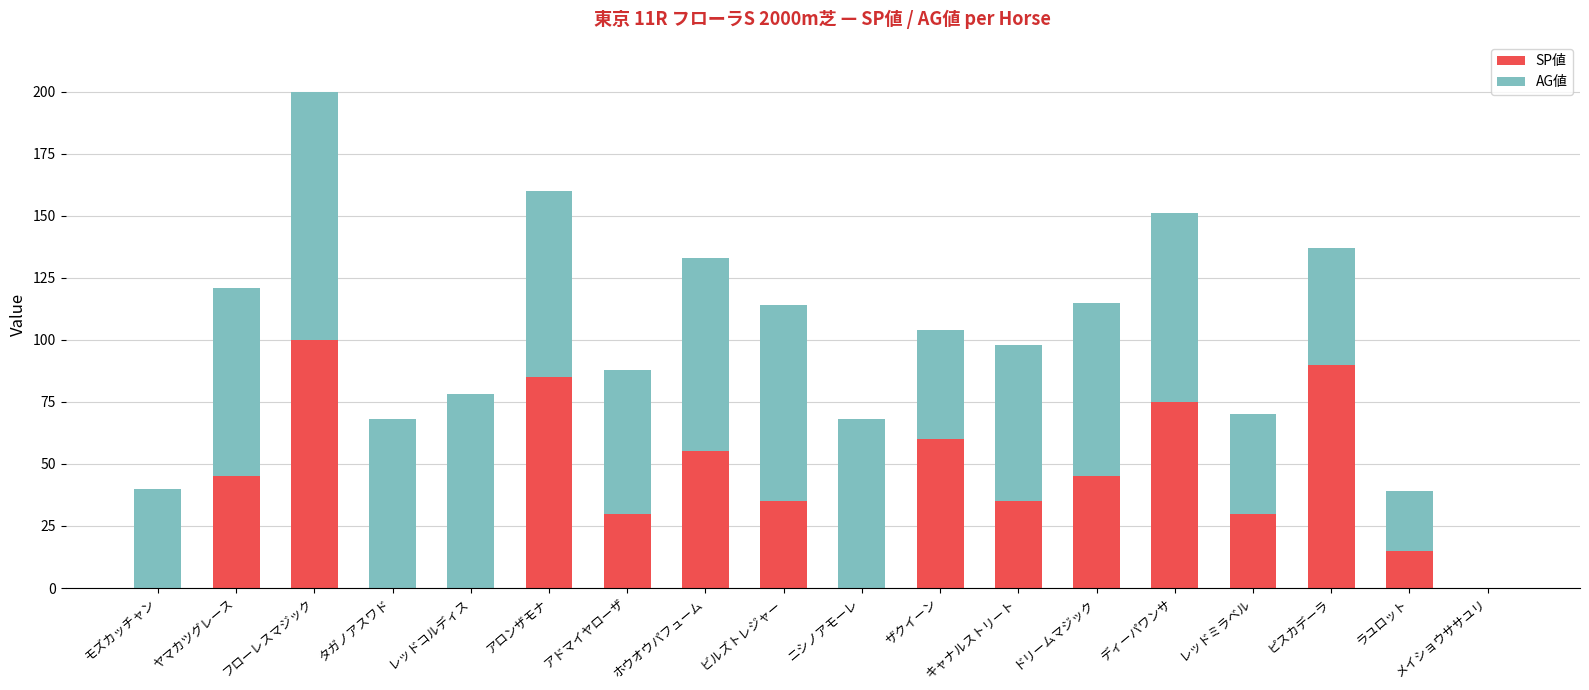

Is it true that SP値 equals 30 at アドマイヤローザ?

True